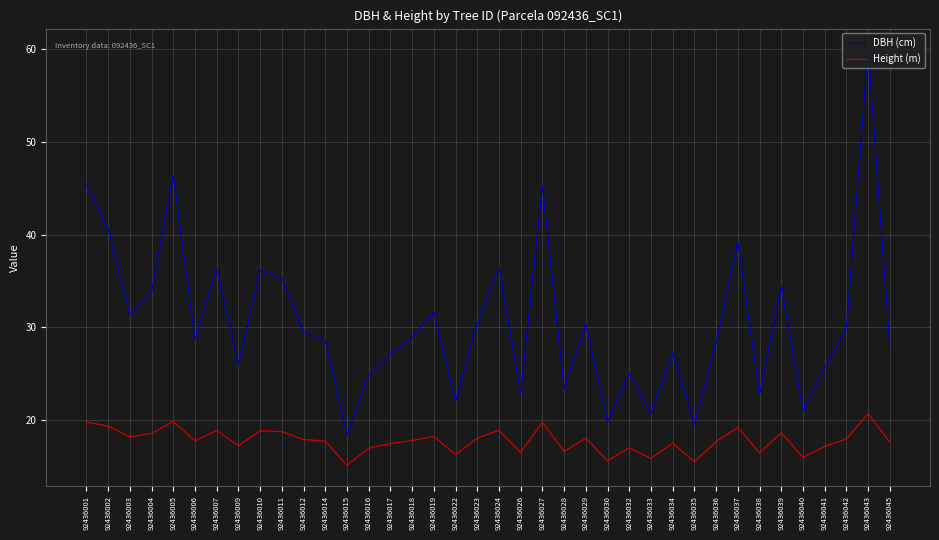

What is the difference between the maximum and minimum values in the Height (m) series?

5.6